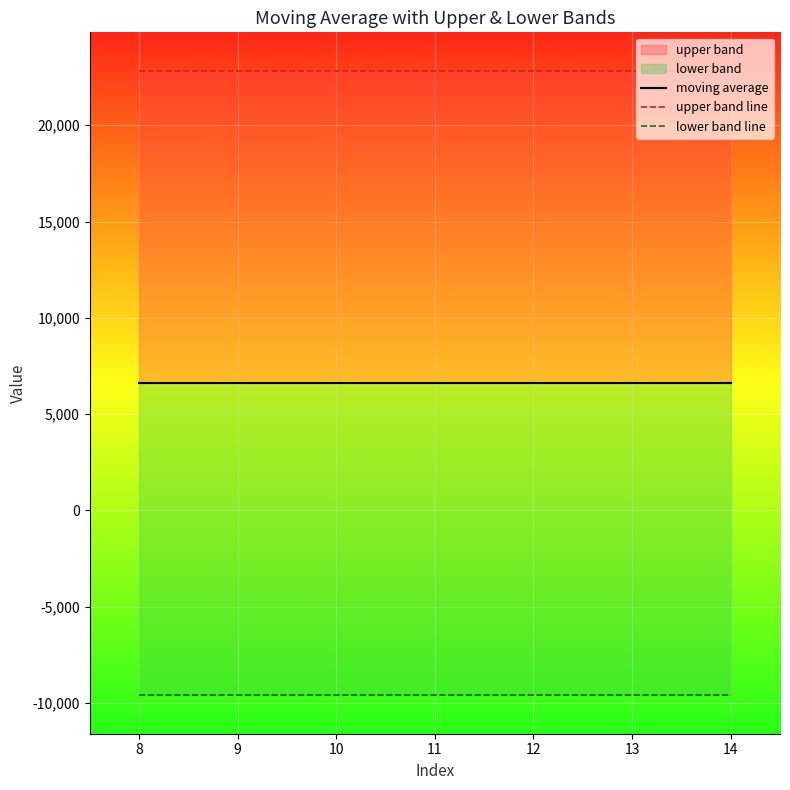

Reading left to right, extract all data points from this chart.

moving average: 6616.0	6616.0	6616.0	6616.0	6616.0	6616.0	6616.0
upper band line: 22826.4	22826.4	22826.4	22826.4	22826.4	22826.4	22826.4
lower band line: -9594.5	-9594.5	-9594.5	-9594.5	-9594.5	-9594.5	-9594.5